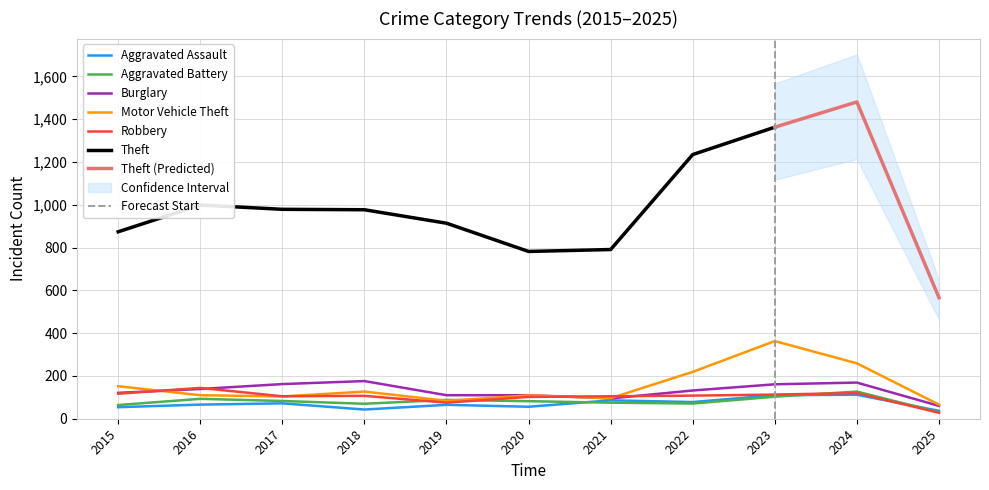

What is the sum of the Burglary values at 2025 and 2018?

236